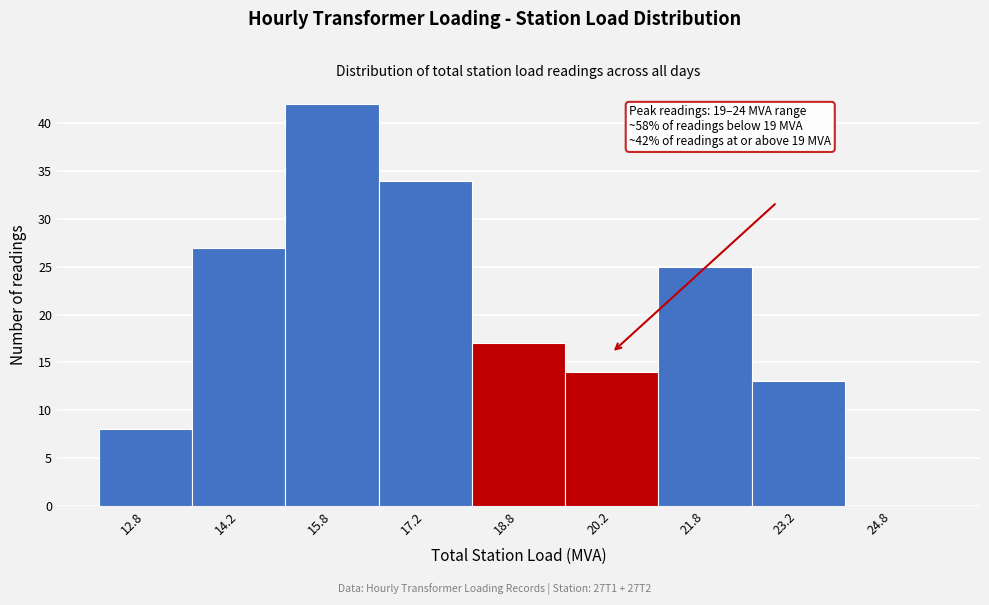

Which range on the x-axis has the tallest bar?

15.0 to 16.5